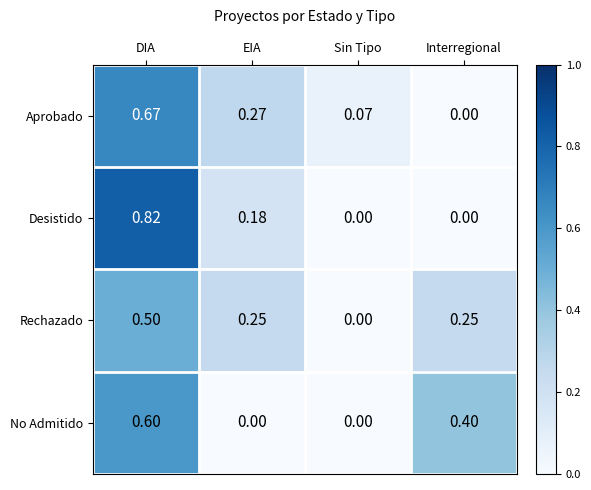

Which series changed the most between EIA and Sin Tipo?

Rechazado